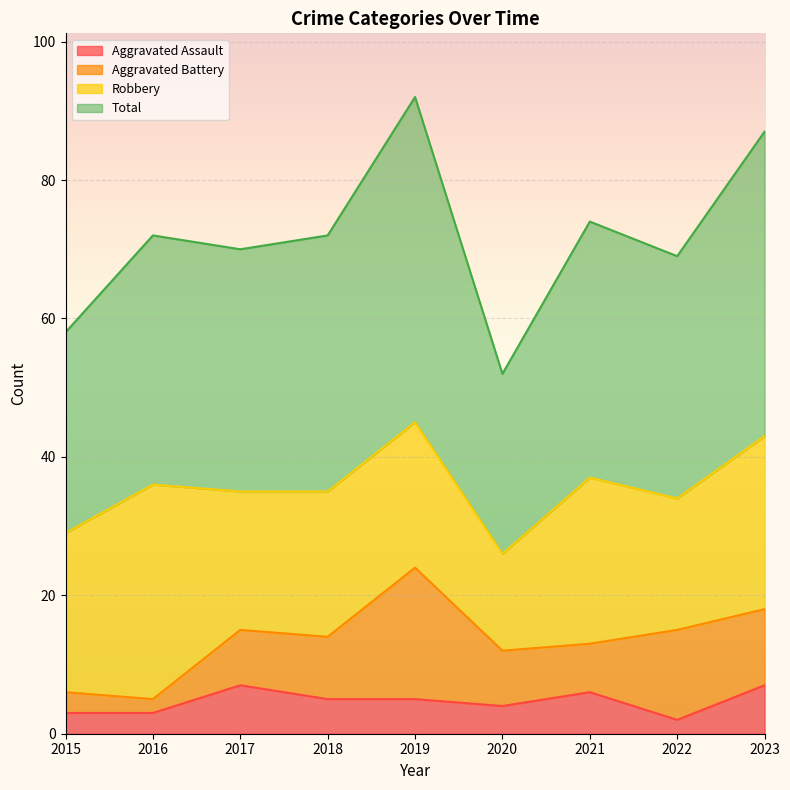

List the labels in order of Total value, largest first.

2019, 2023, 2021, 2016, 2018, 2017, 2022, 2015, 2020